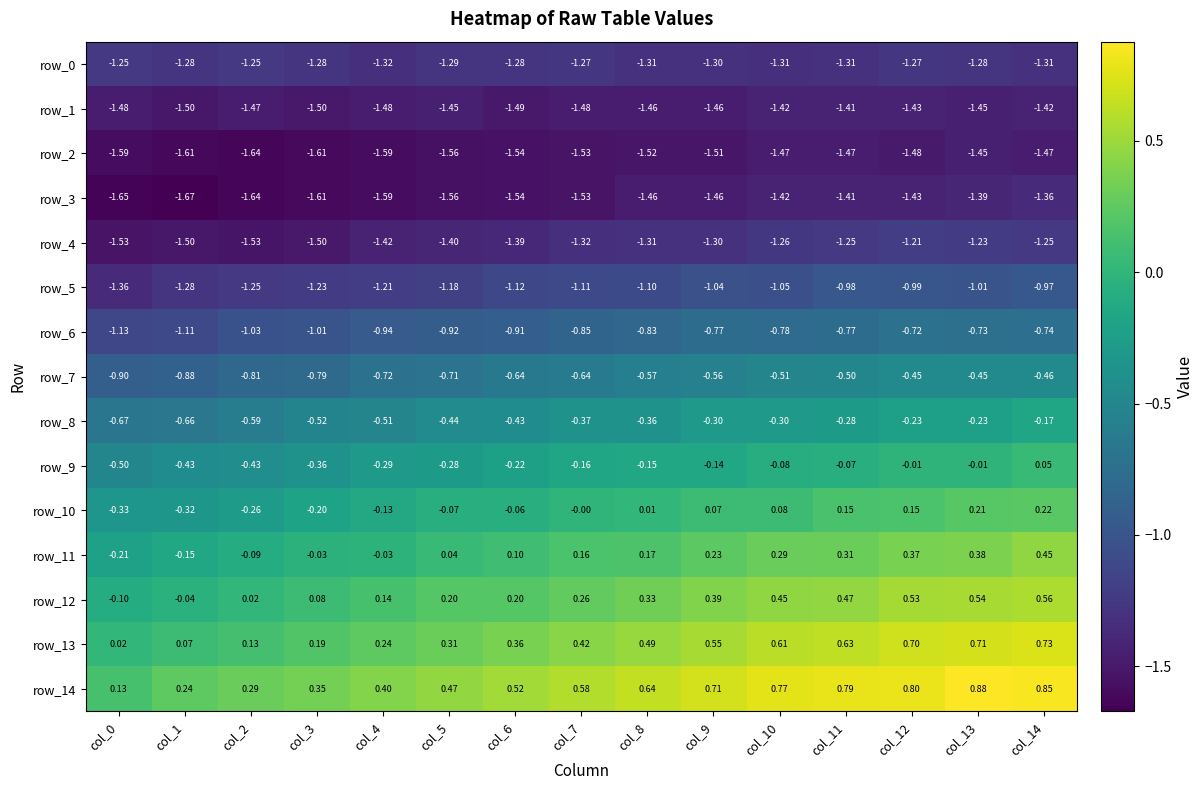

How many distinct data groups are displayed?

15